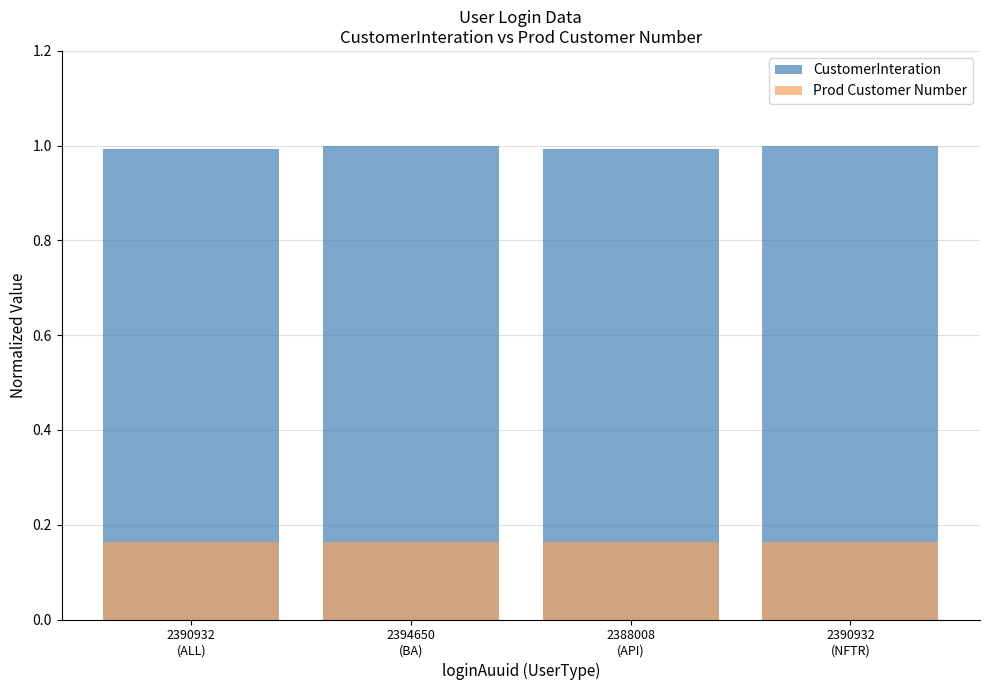

Does the chart contain stacked bars?

No